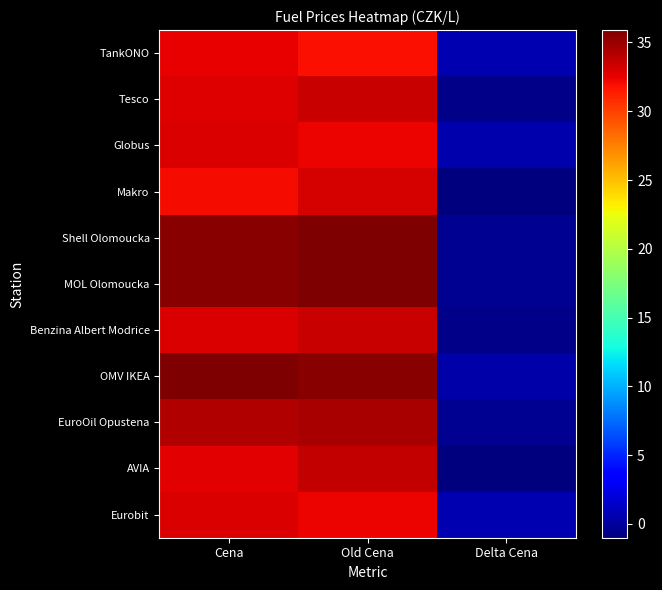

What is the minimum value shown in the chart?

-1.0